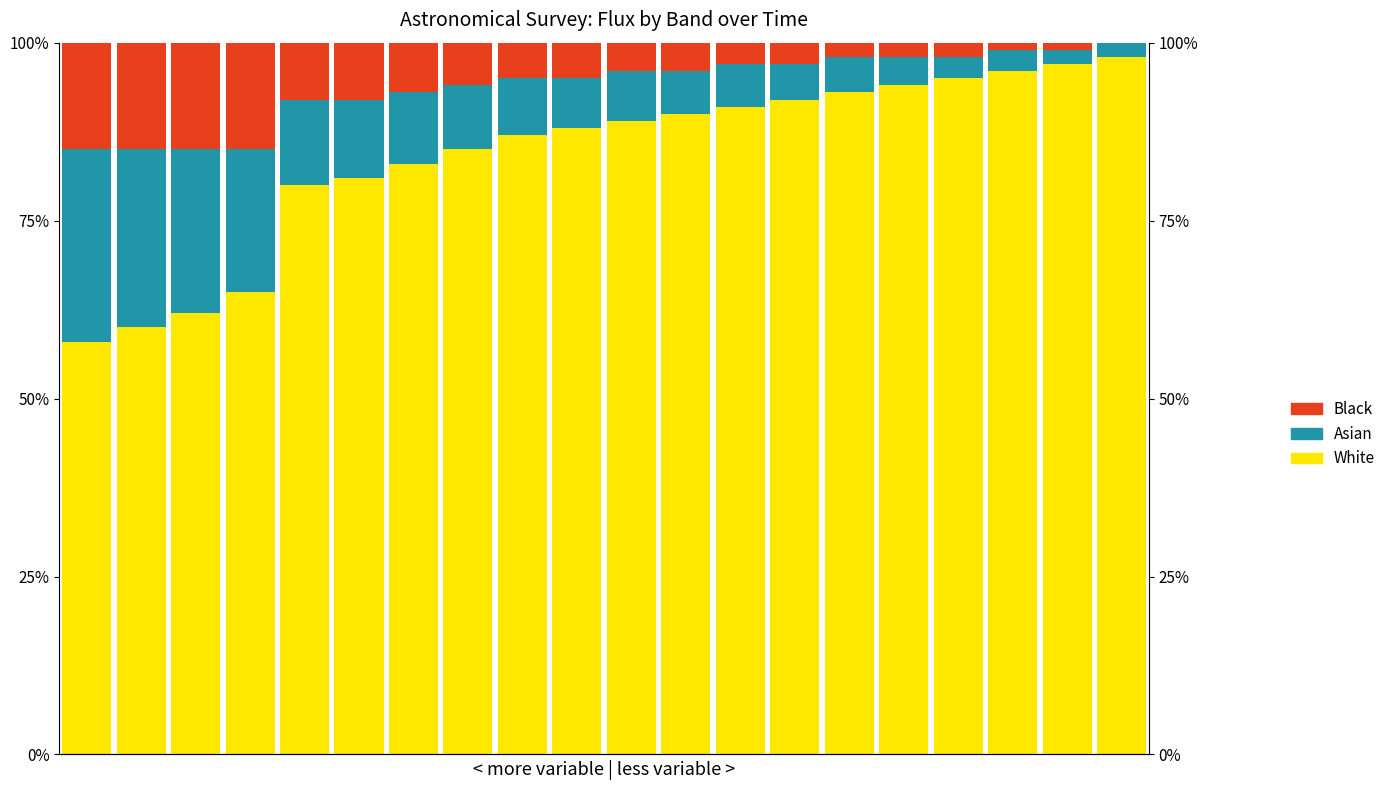

At which label is White closest to 78?

4